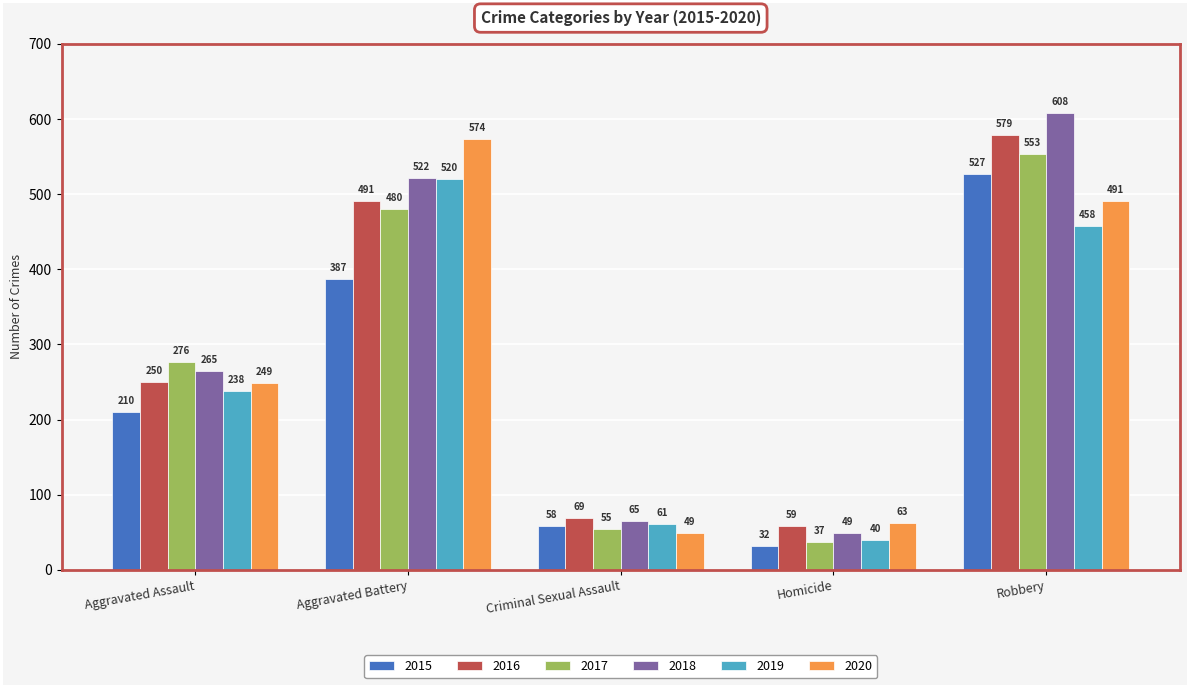

What is the approximate value of 2016 at Robbery, to the nearest 100?

600